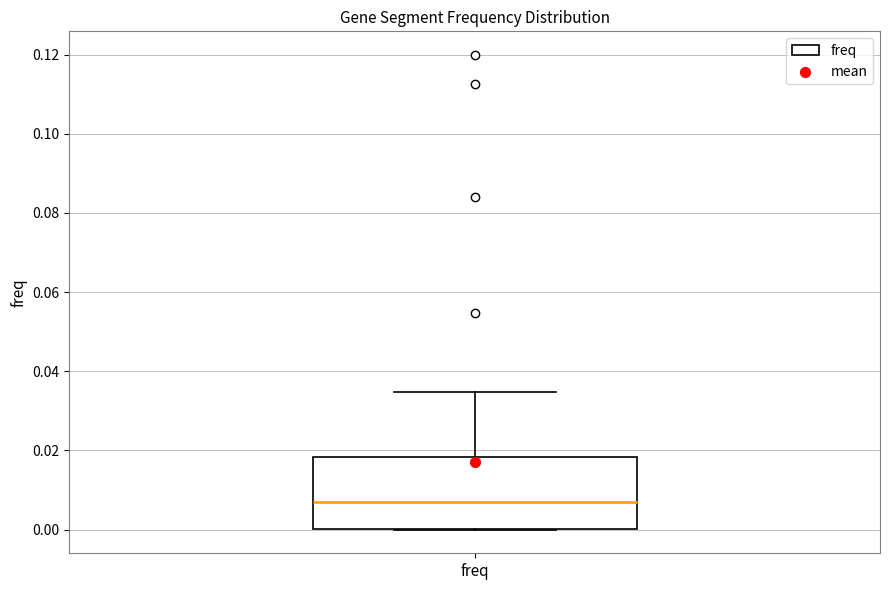

Transcribe this box plot: give where the median line is, the range the box spans, and where the two whiskers end, as read against the y-axis. The values are not printed on the chart, so give them approximately, as read against the axis.

median 0.008, box 0.000 to 0.018, whiskers 0.000 to 0.034